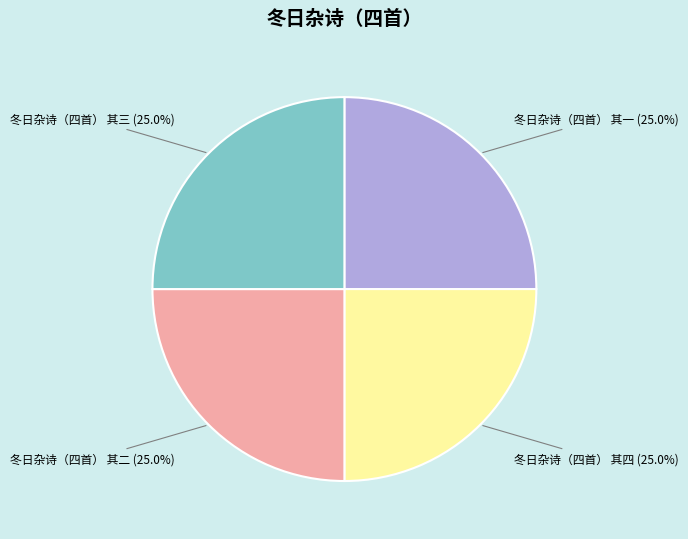

Is there any slice that represents more than half of the pie?

No